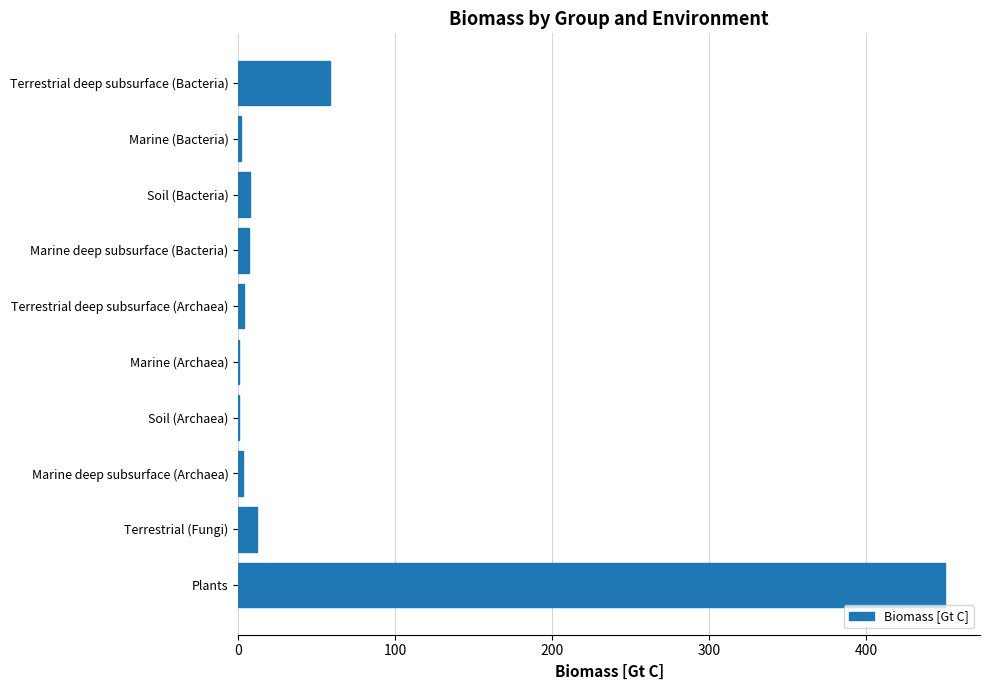

Count the number of data series in this chart.

1